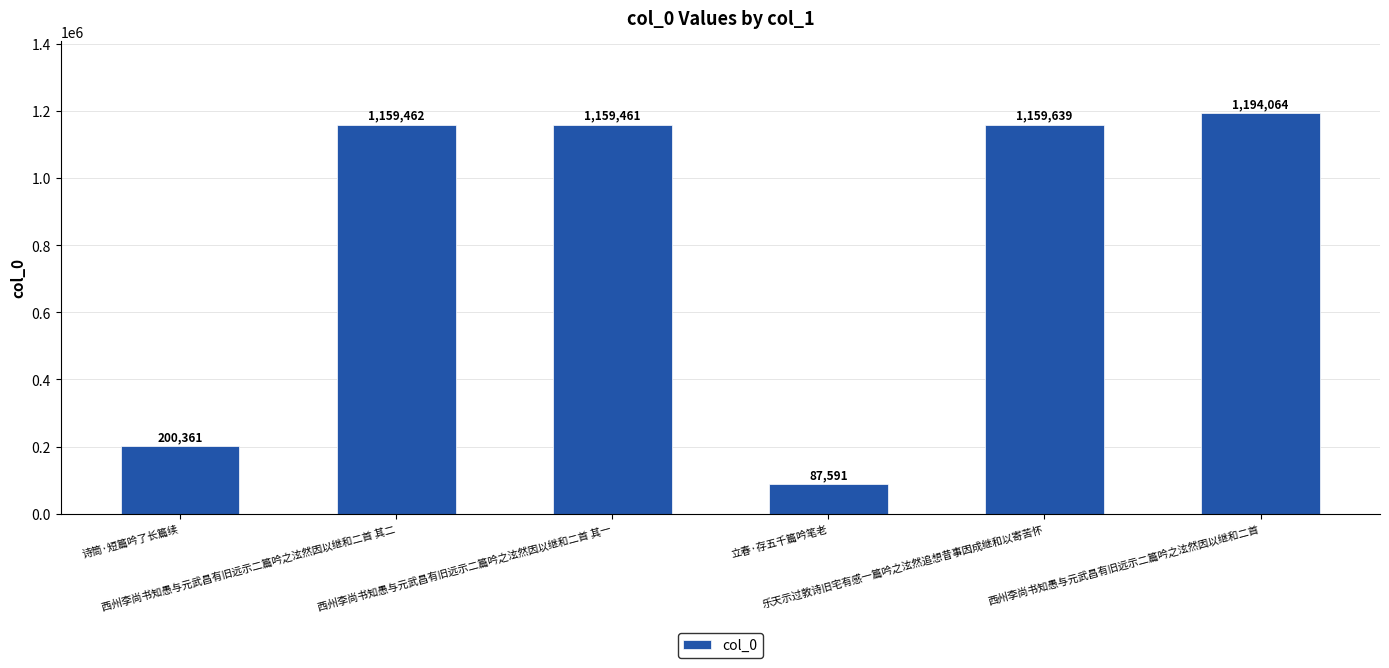

What is the label of the 6th bar from the right?

诗筒·短篇吟了长篇续